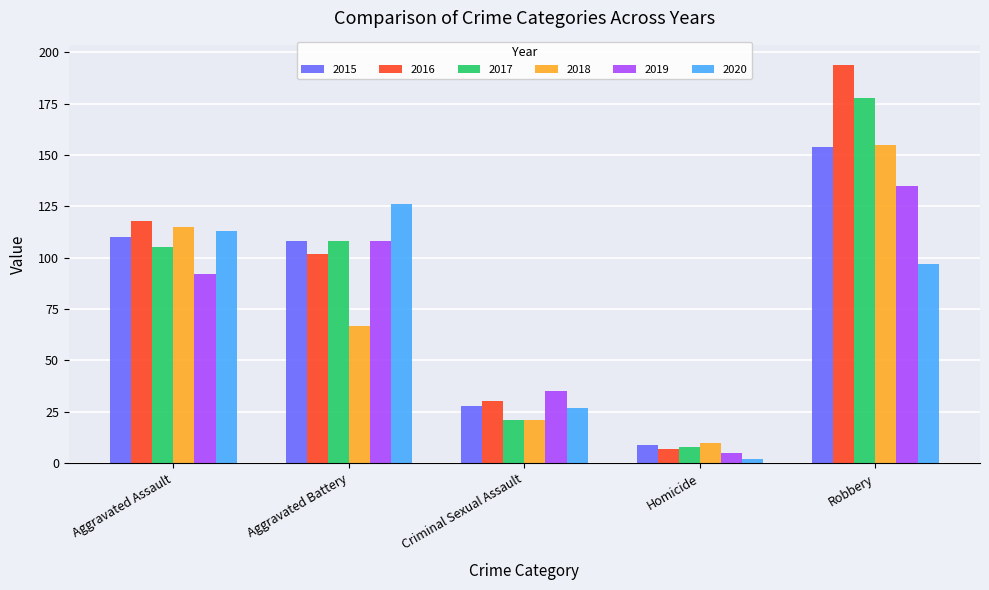

The 2015 series shows 49 at Criminal Sexual Assault. True or false?

False